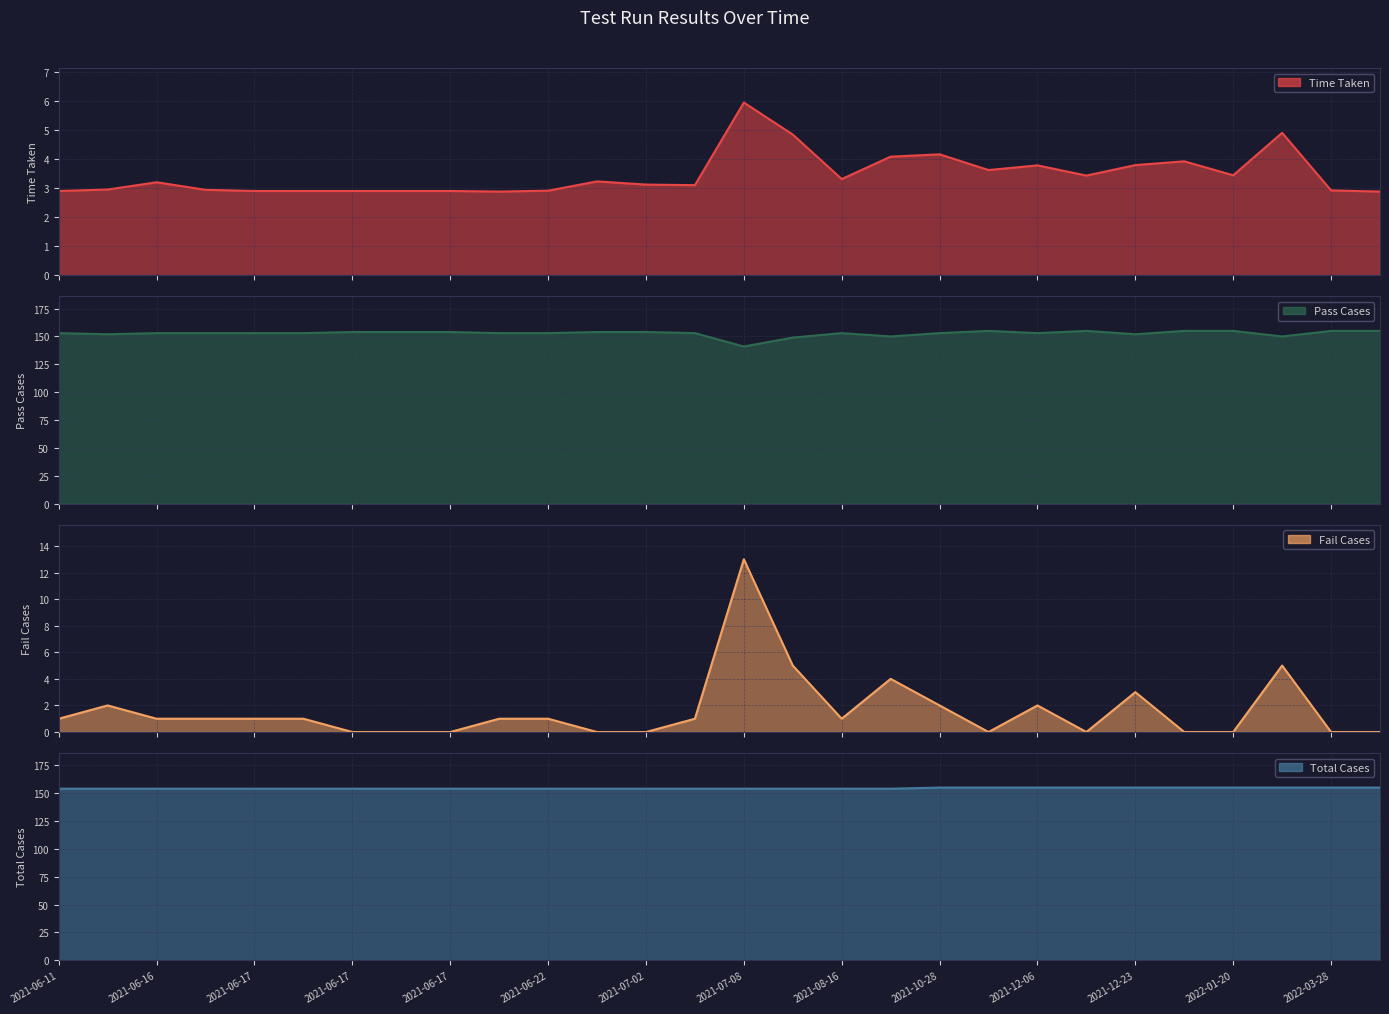

Where does the Pass Cases series first go above 153?

2021-06-17